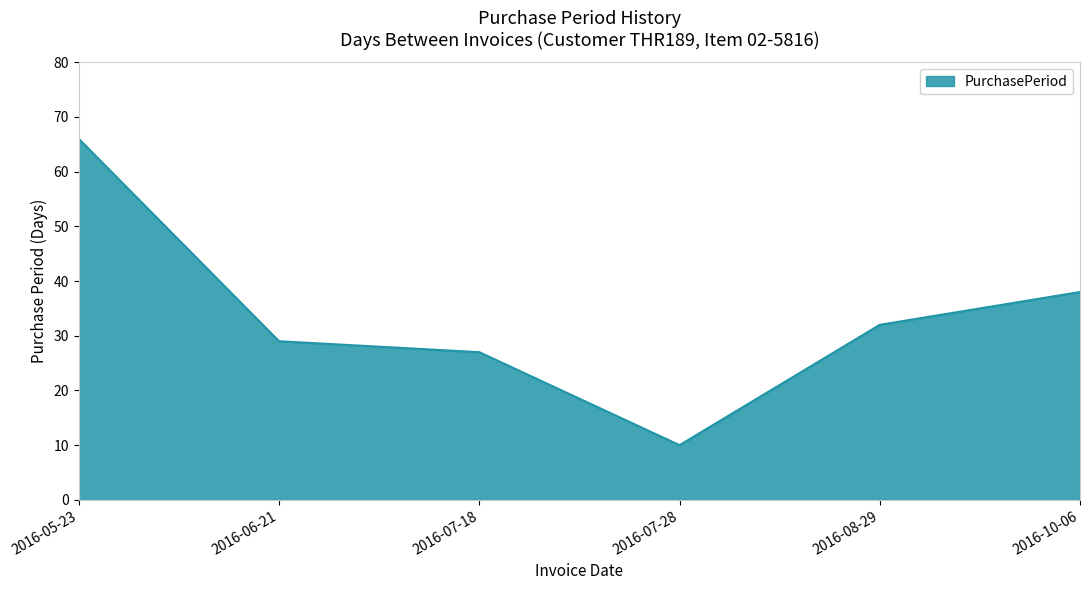

Does the chart display data point markers on the line(s)?

No